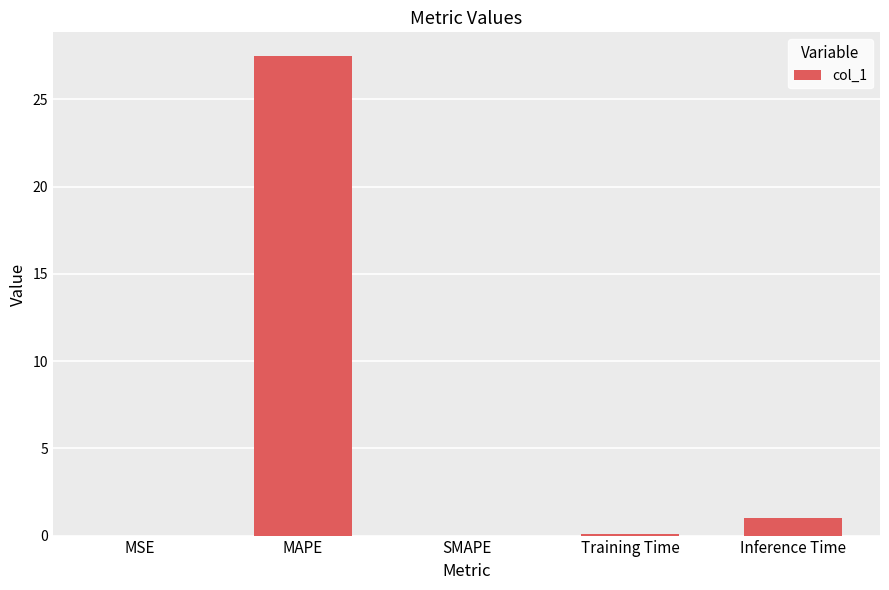

Are the bars grouped side by side (vs. stacked)?

No